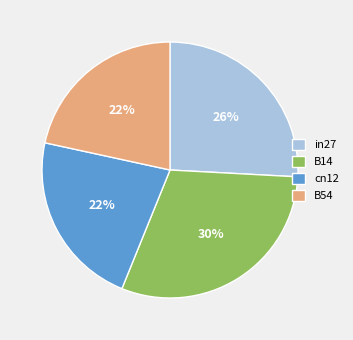

Is the sum of B54 and B14 greater than half?

Yes